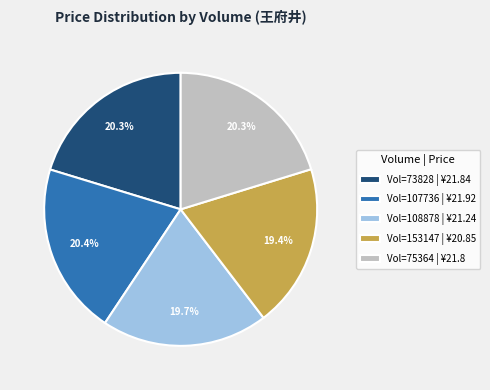

Which has a higher value, Vol=108878 | ¥21.24 or Vol=73828 | ¥21.84?

Vol=73828 | ¥21.84